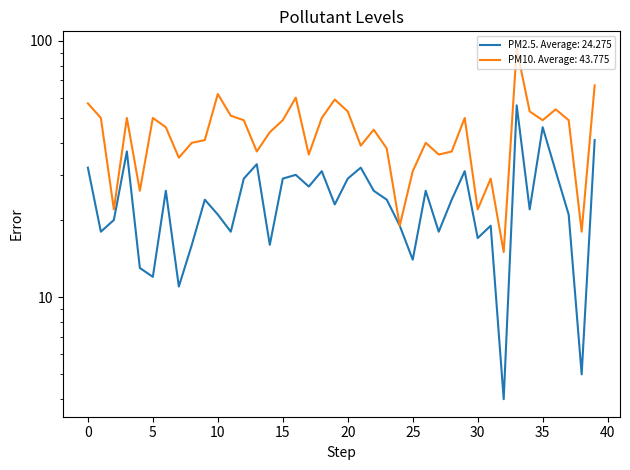

Is it true that PM10 equals 72 at 小港?

False